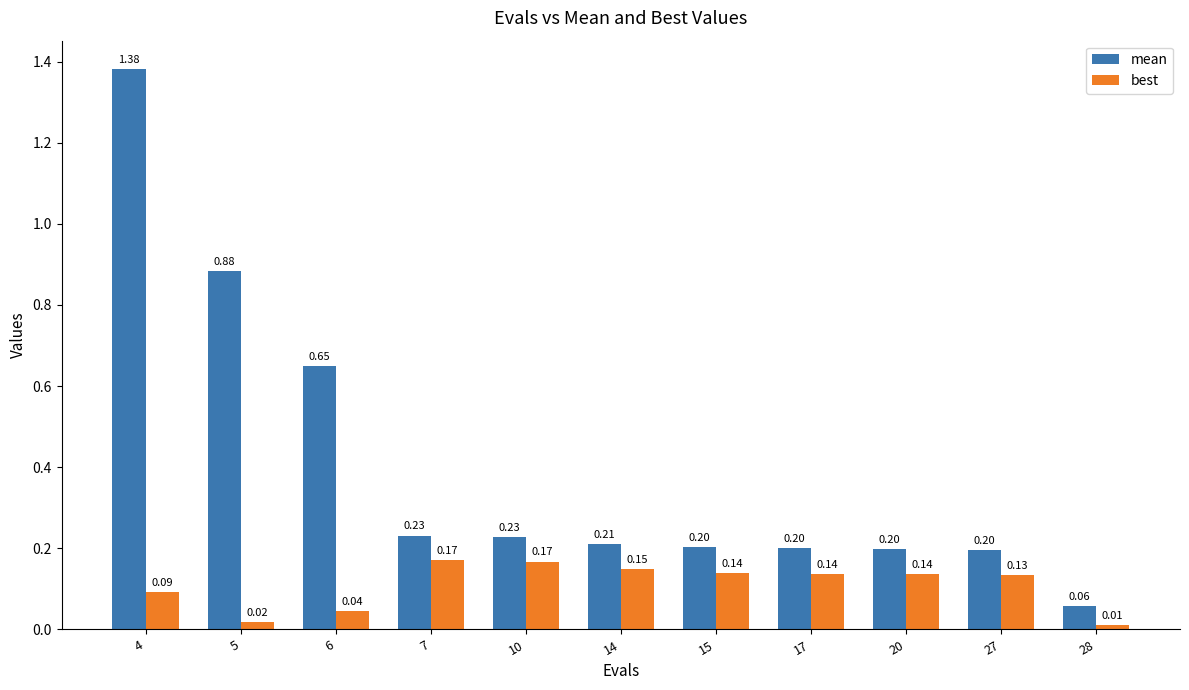

Between 5 and 20, which series saw the biggest shift?

mean